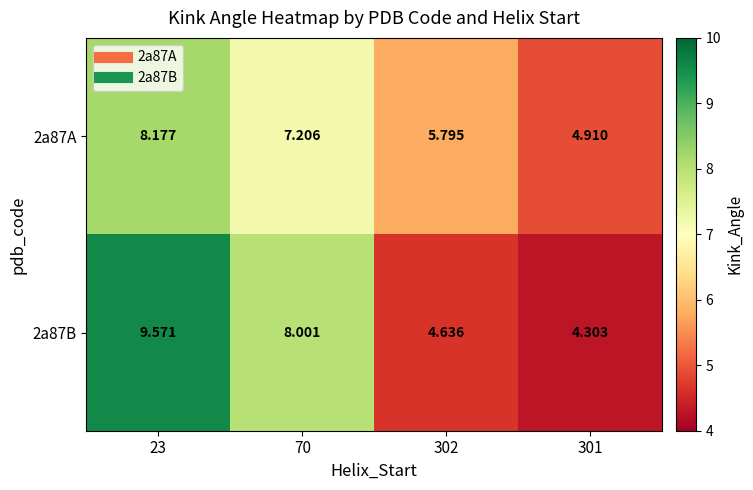

List the series in order of their overall mean, highest first.

2a87B, 2a87A